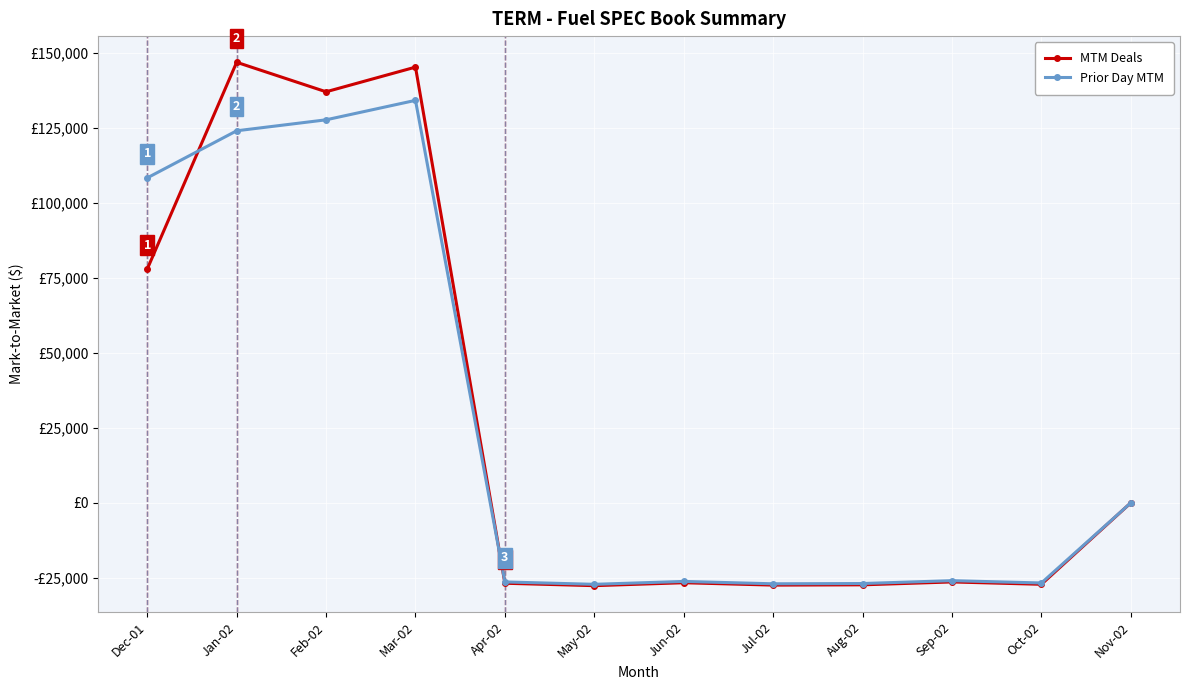

What are all the series names shown in the legend?

MTM Deals, Prior Day MTM